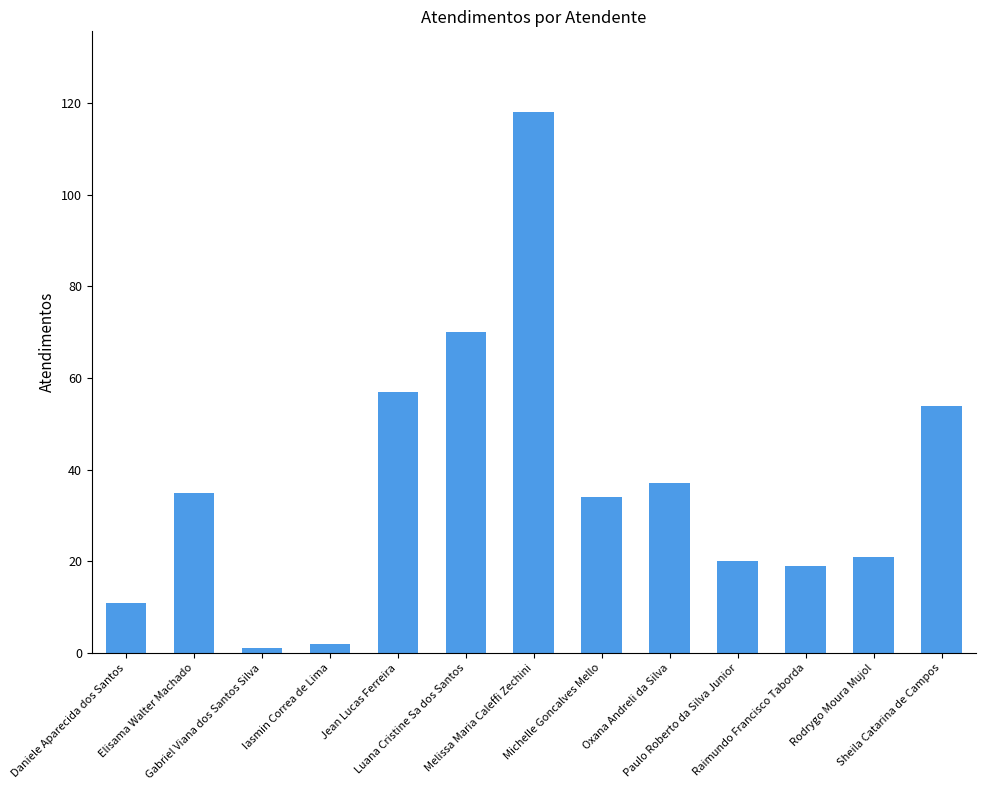

Which category has the highest value across all series?

Melissa Maria Caleffi Zechini